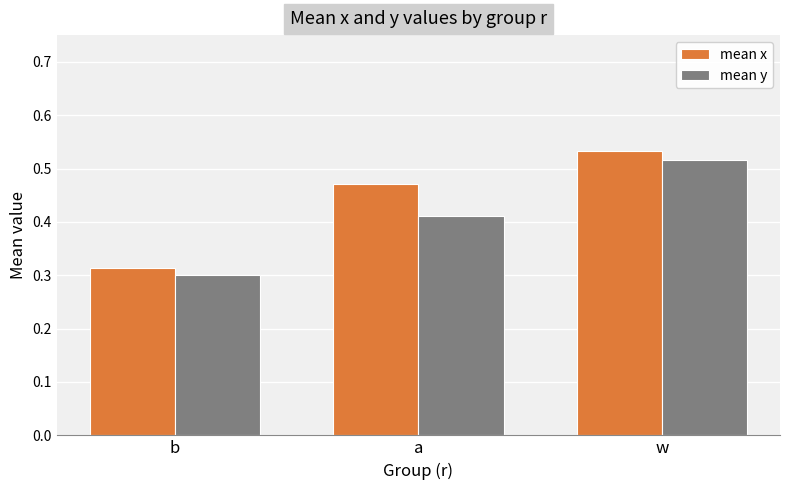

How many mean x values are between 0 and 1?

3